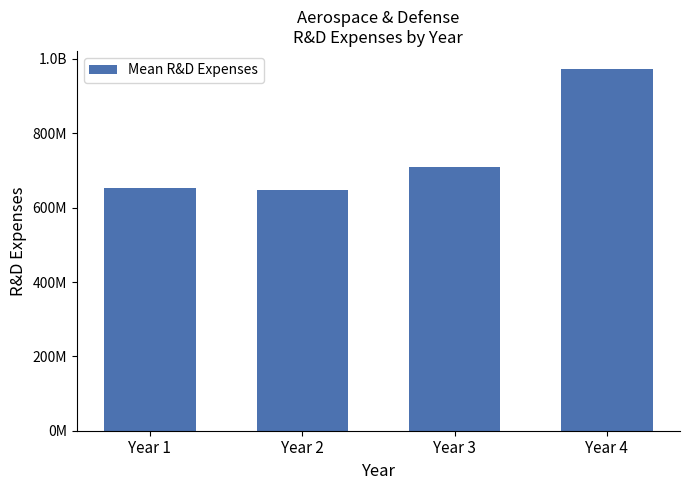

Reading left to right, extract all data points from this chart.

653600000	647800000	709800000	973000000